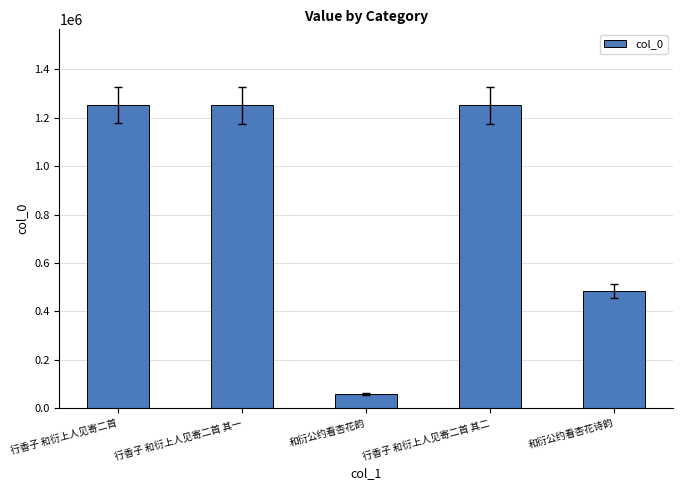

Between 行香子 和衍上人见寄二首 其一 and 和衍公约看杏花诗韵, which is larger?

行香子 和衍上人见寄二首 其一